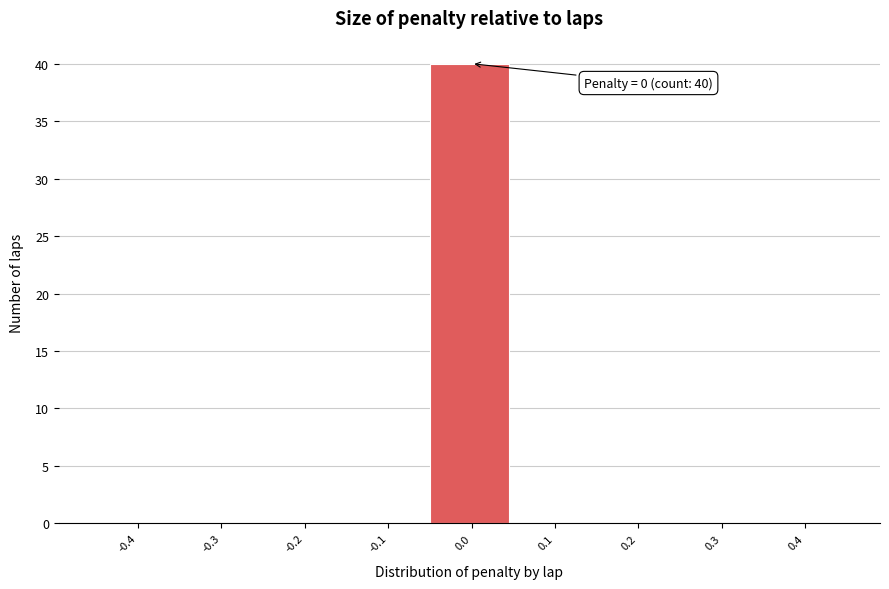

Reading left to right, list all the values displayed in this chart.

-0.4=0	-0.3=0	-0.2=0	-0.1=0	0.0=40	0.1=0	0.2=0	0.3=0	0.4=0